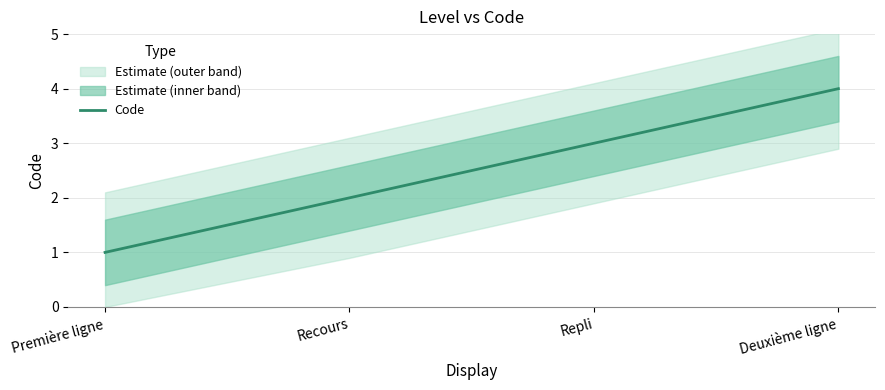

List the labels in order of value, smallest first.

Première ligne, Recours, Repli, Deuxième ligne